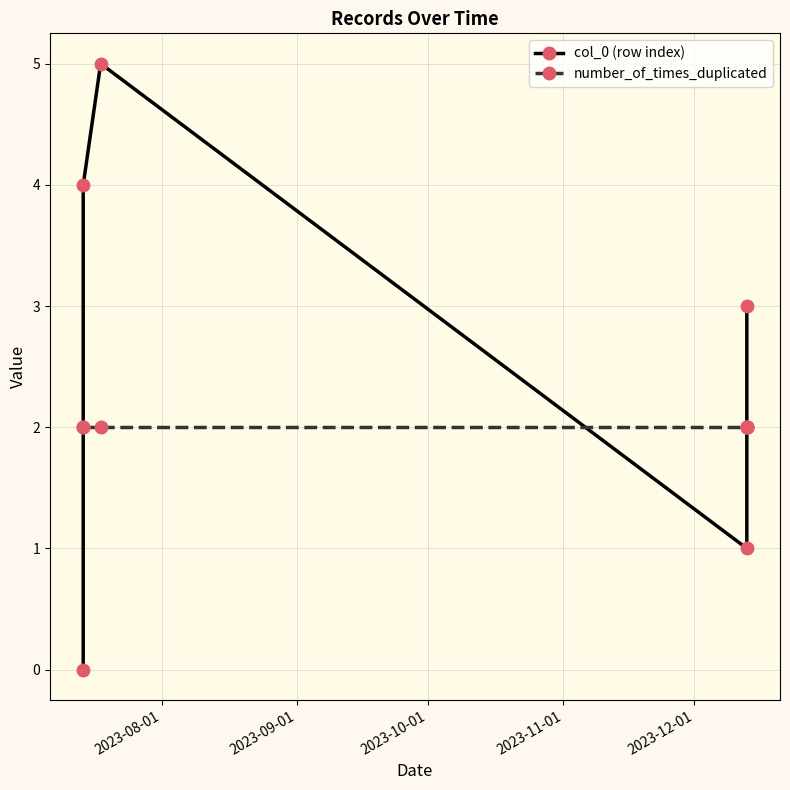

True or false: number_of_times_duplicated has more than 2 interior local peaks.

False